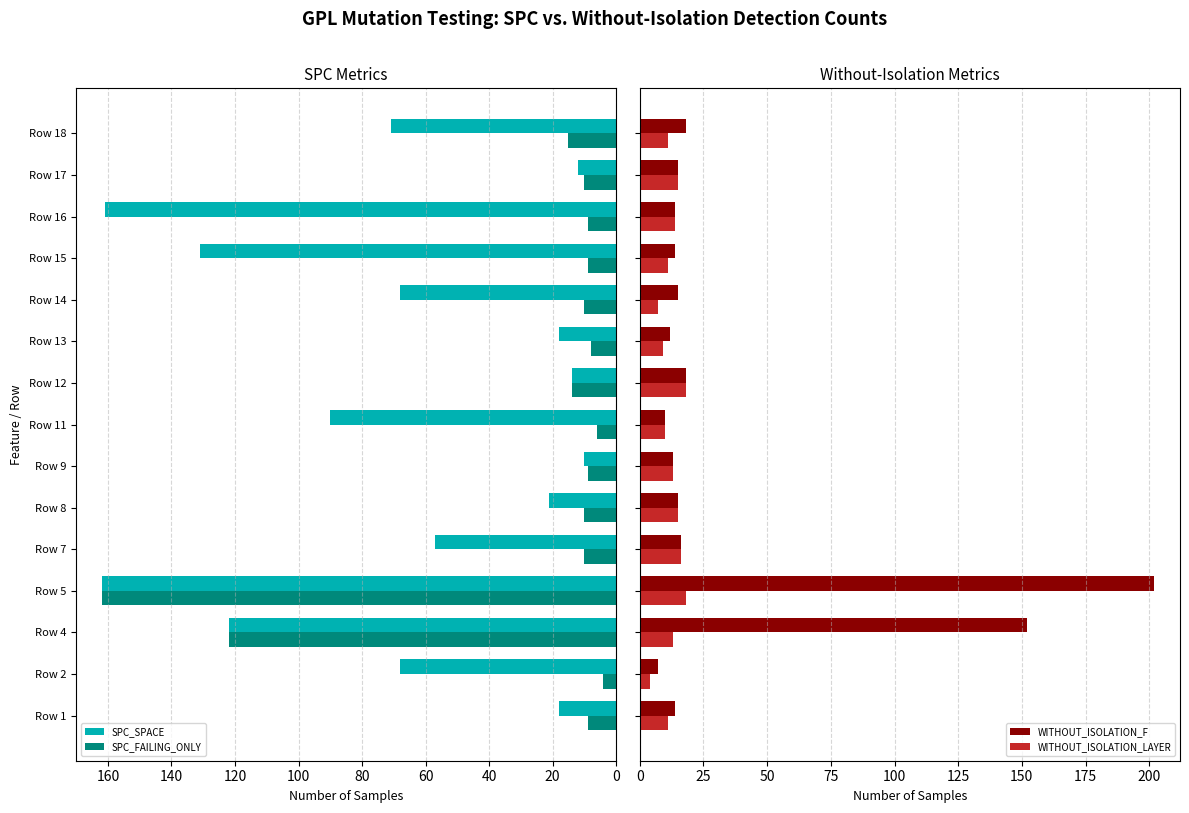

What is the difference between the maximum and minimum values in the WITHOUT_ISOLATION_F series?

195